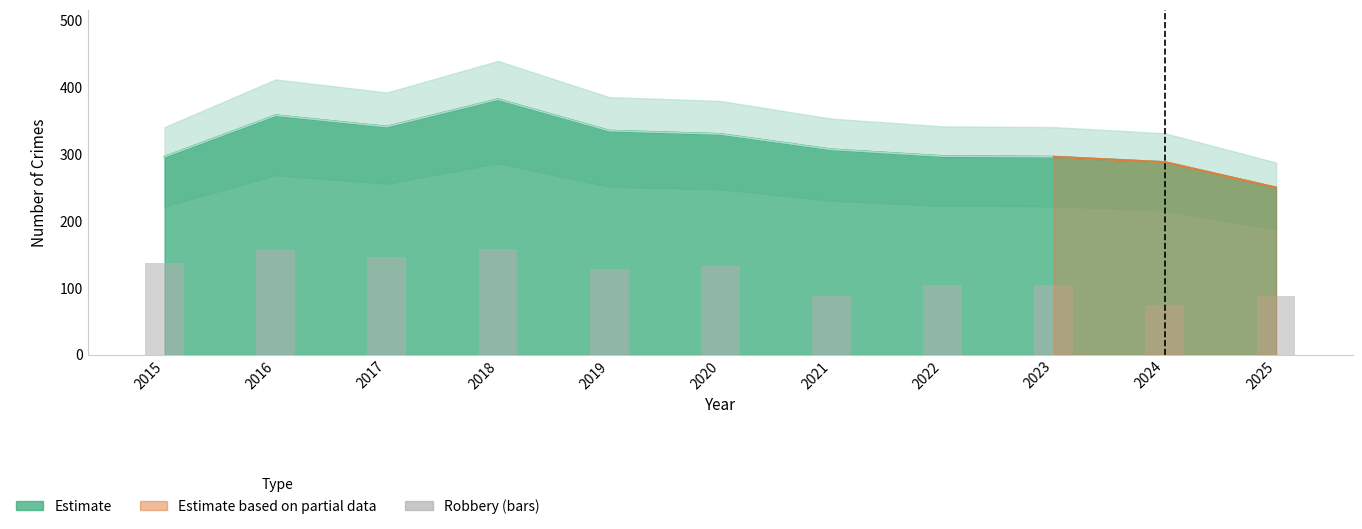

What is the average value?

120